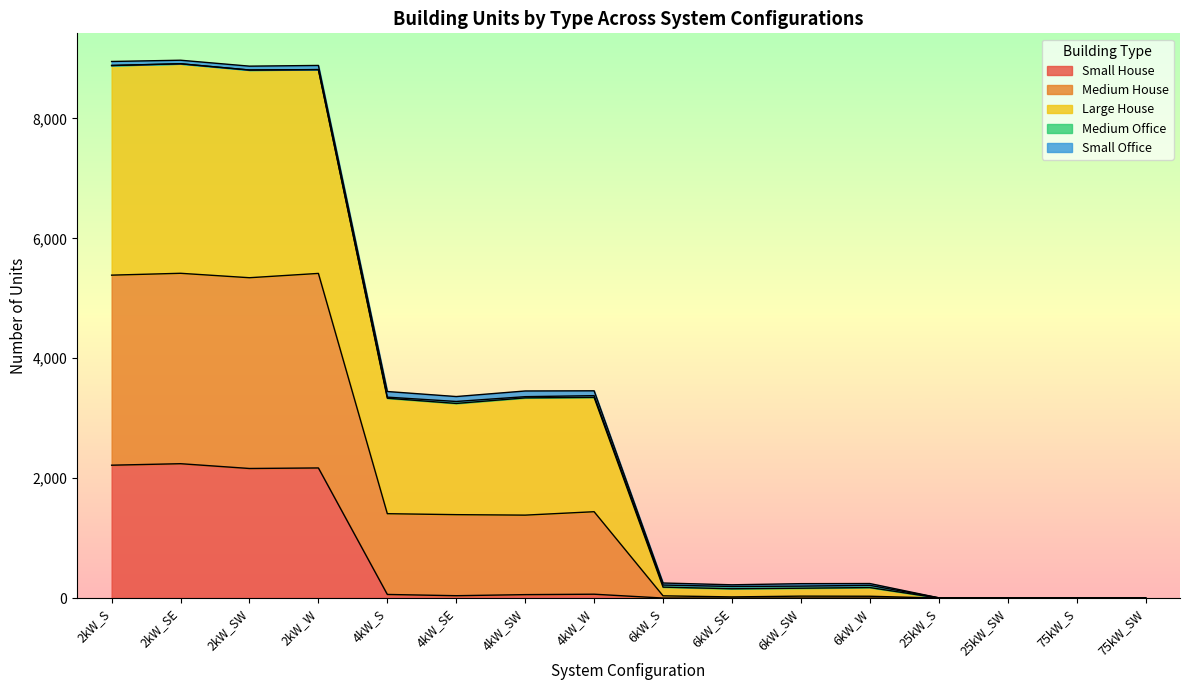

True or false: Medium House and Small House intersect in this chart.

False